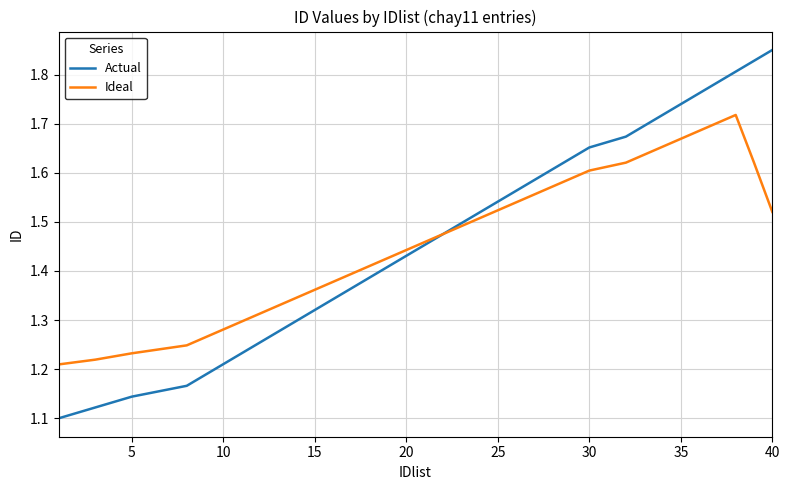

List the series in order of their peak value, highest first.

Actual, Ideal